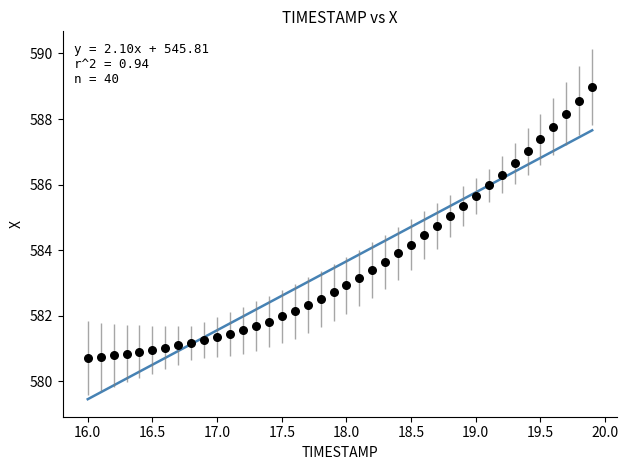

What is the range of X values (max minus min)?

3.9